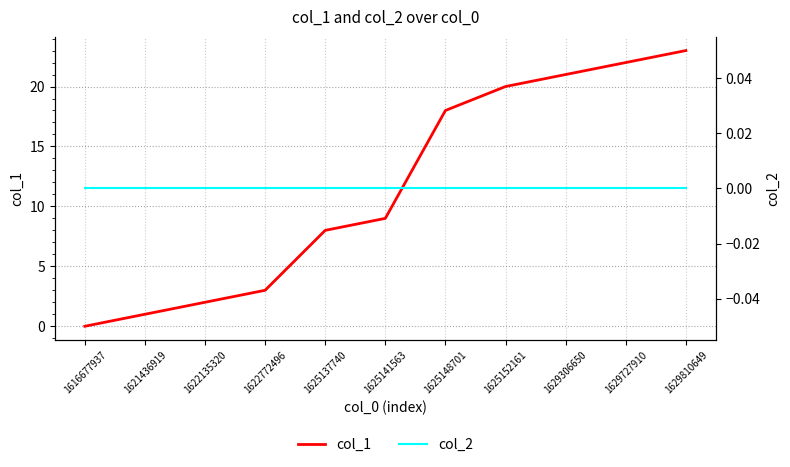

What is the value of the col_1 point at the 10th from the left?

22